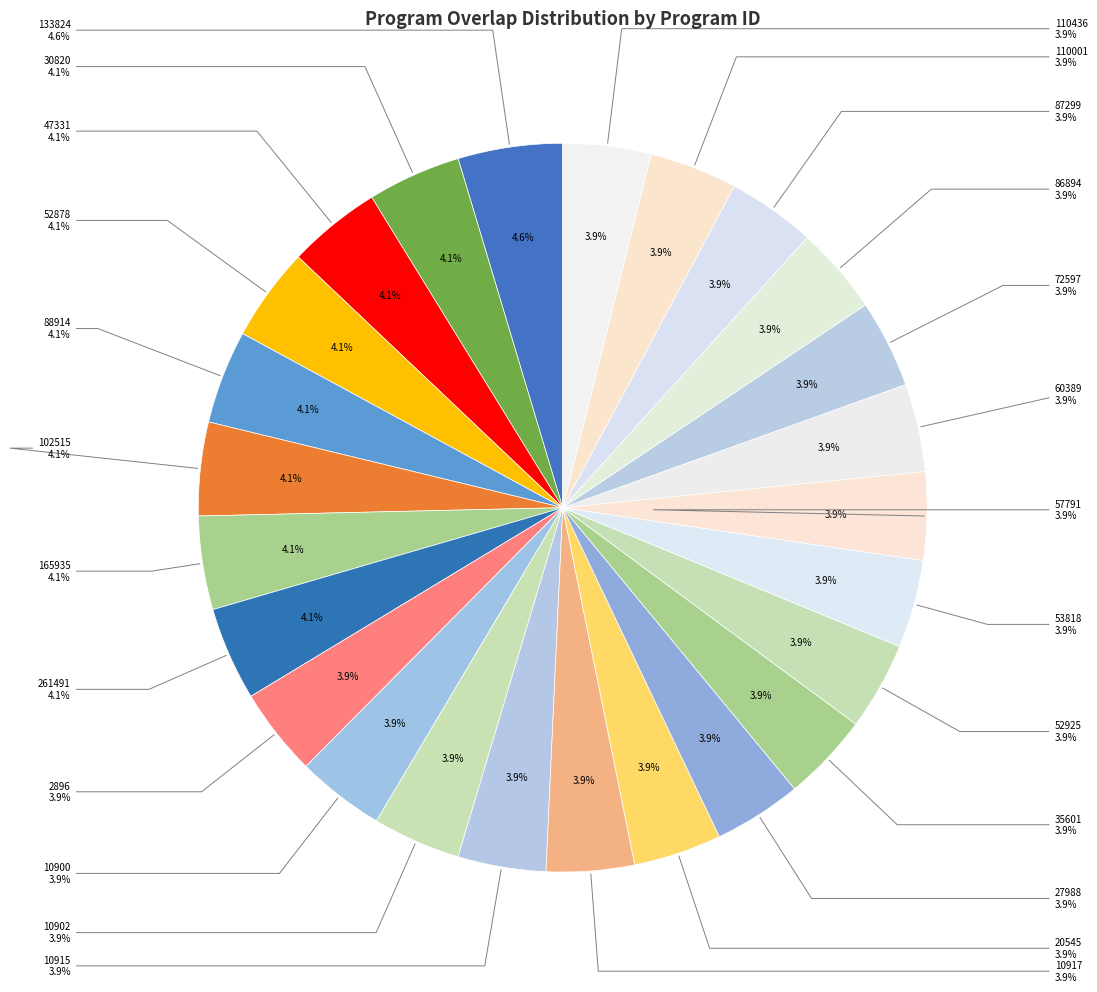

To the nearest percent, what is the combined percentage of 86894 and 88914?

8%